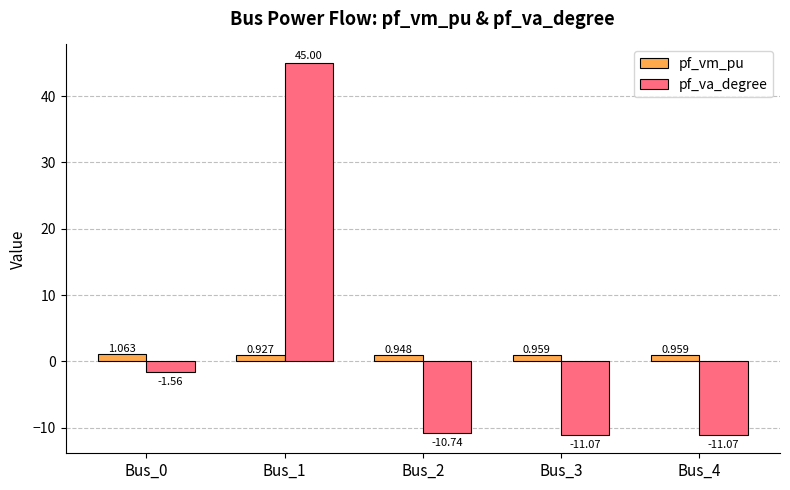

Are the bars grouped side by side (vs. stacked)?

Yes